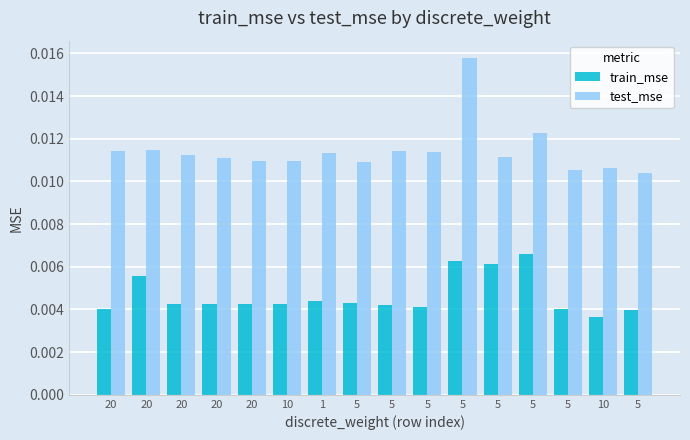

List the series in order of their peak value, lowest first.

train_mse, test_mse